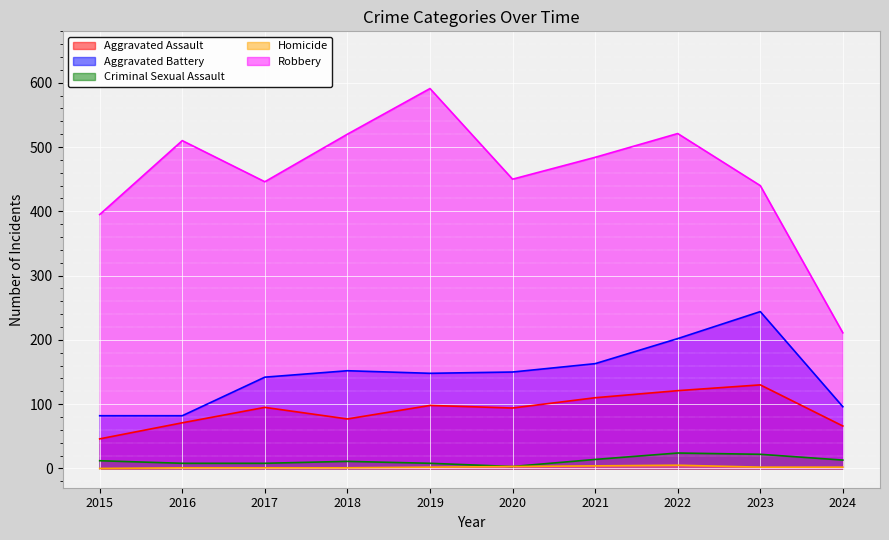

True or false: Criminal Sexual Assault and Homicide cross at least once.

False